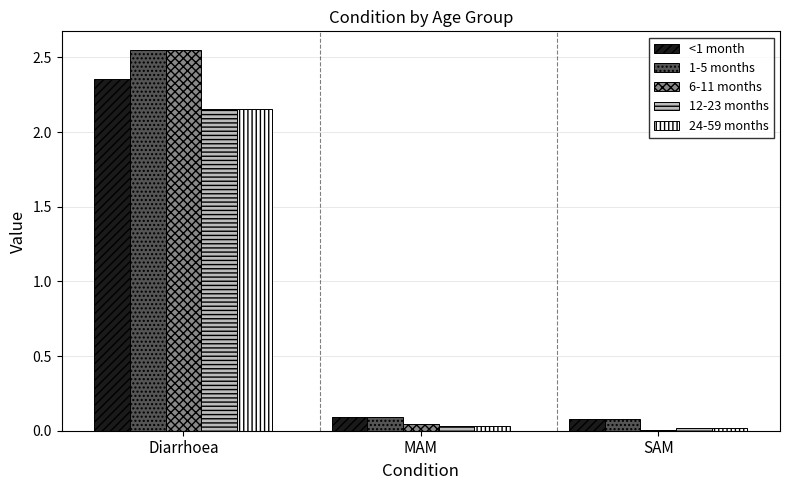

Is it true that <1 month equals 0.2 at MAM?

False